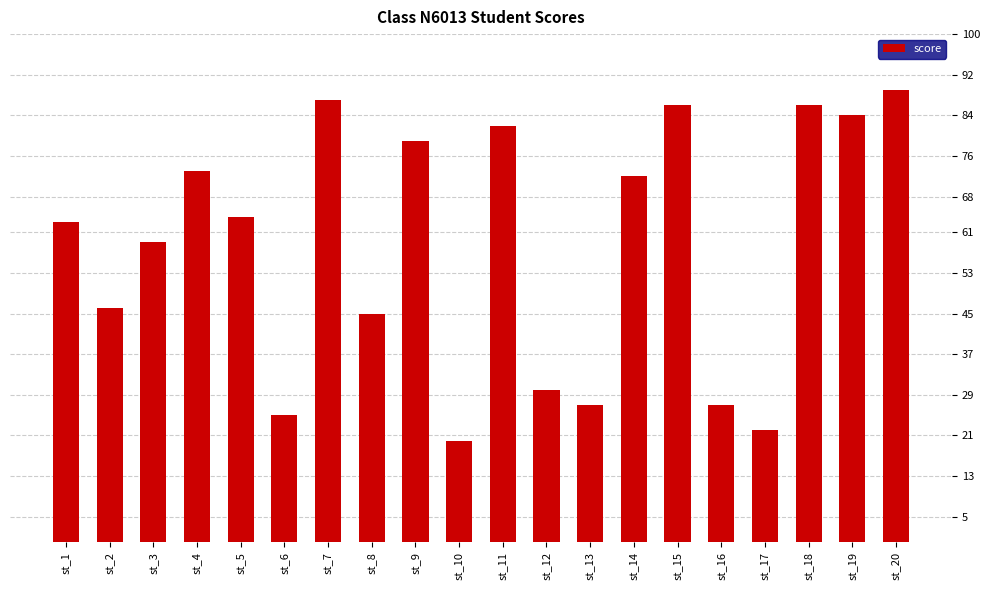

Reading left to right, extract all data points from this chart.

st_1=63	st_2=46	st_3=59	st_4=73	st_5=64	st_6=25	st_7=87	st_8=45	st_9=79	st_10=20	st_11=82	st_12=30	st_13=27	st_14=72	st_15=86	st_16=27	st_17=22	st_18=86	st_19=84	st_20=89